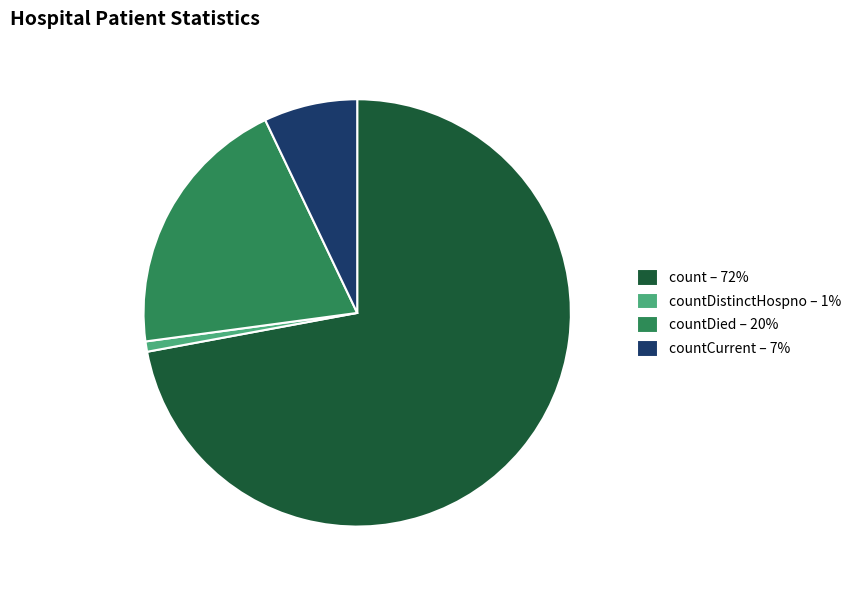

What is the ratio of the value at countDied – 20% to the value at countCurrent – 7%?

2.8